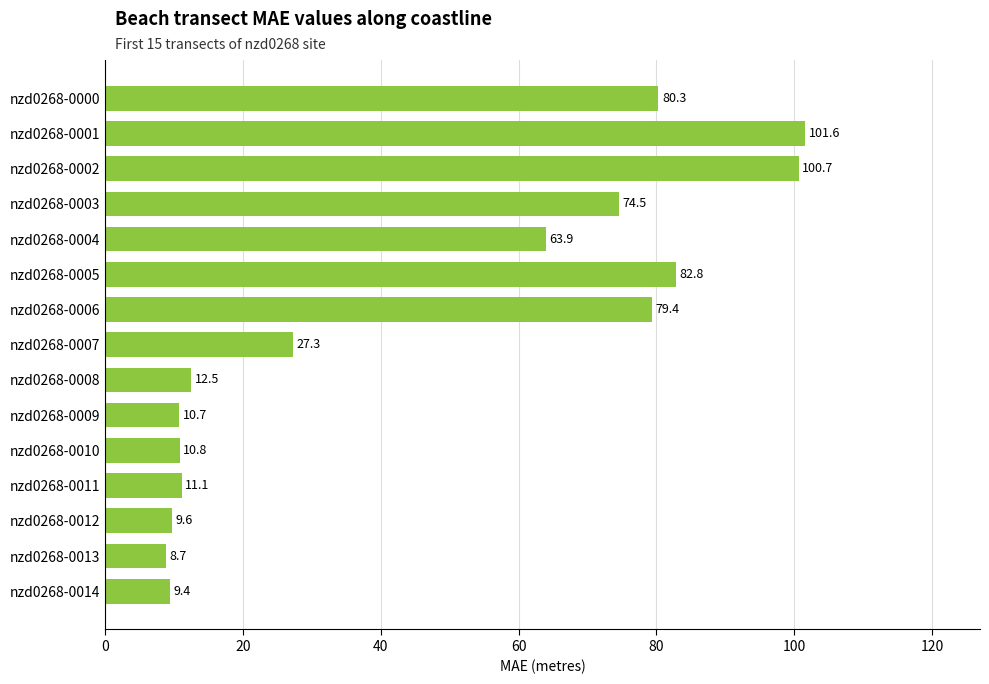

Approximately how many times larger is the value at nzd0268-0004 compared to nzd0268-0002?

0.6